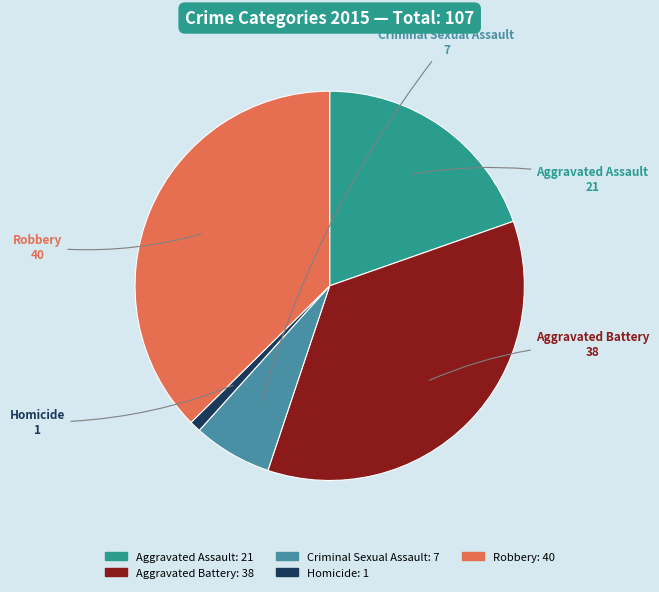

Is there any slice that represents more than half of the pie?

No